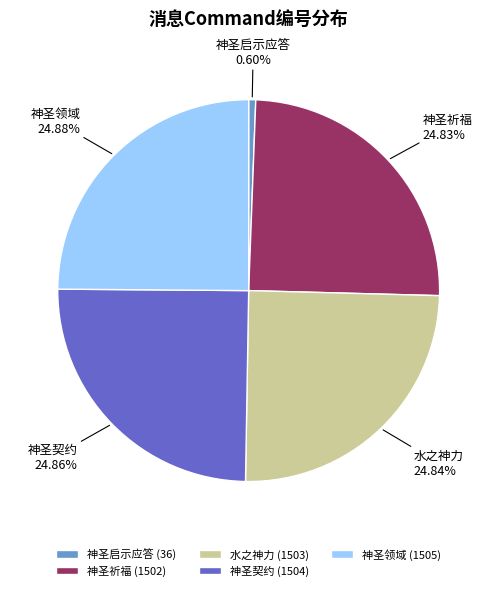

Count the number of slices in the pie.

5